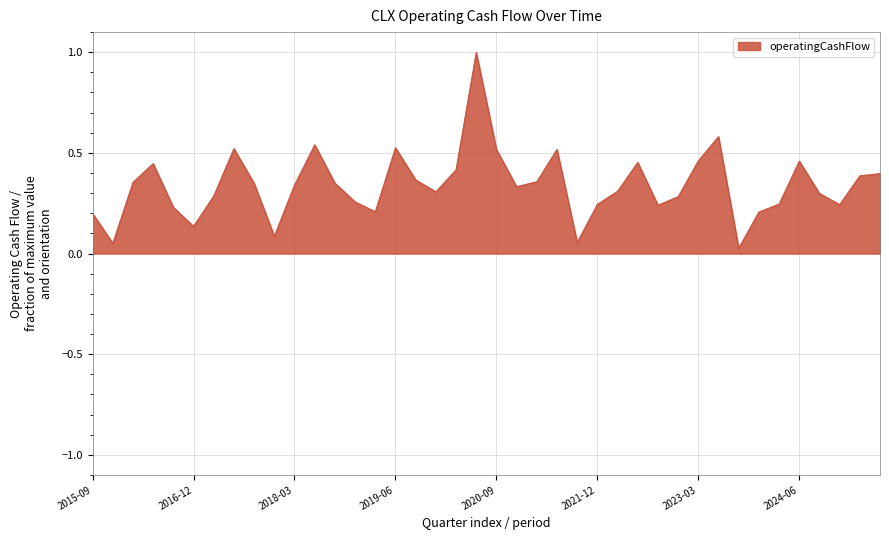

What is the difference between the maximum and minimum values?

1.0